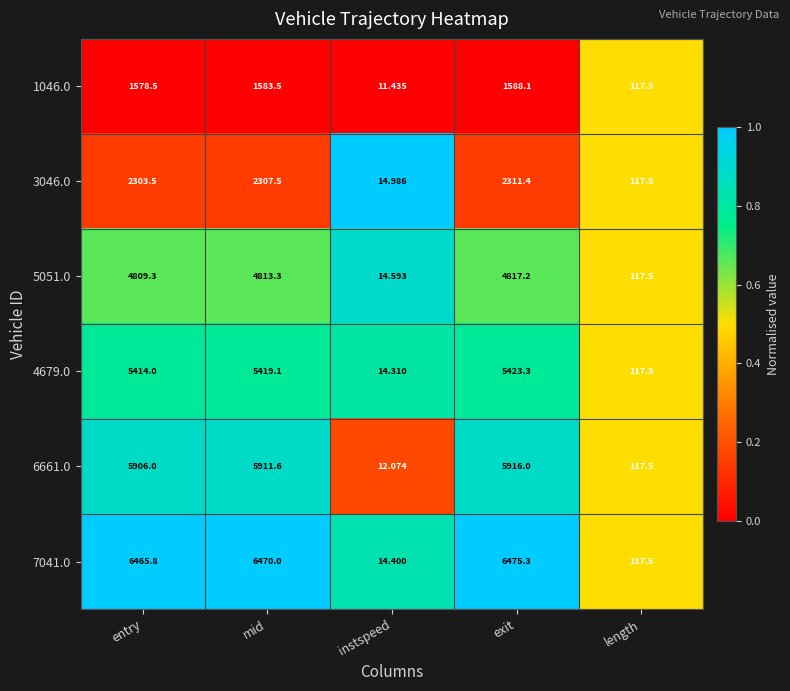

At which category is the sum across all series the highest?

exit